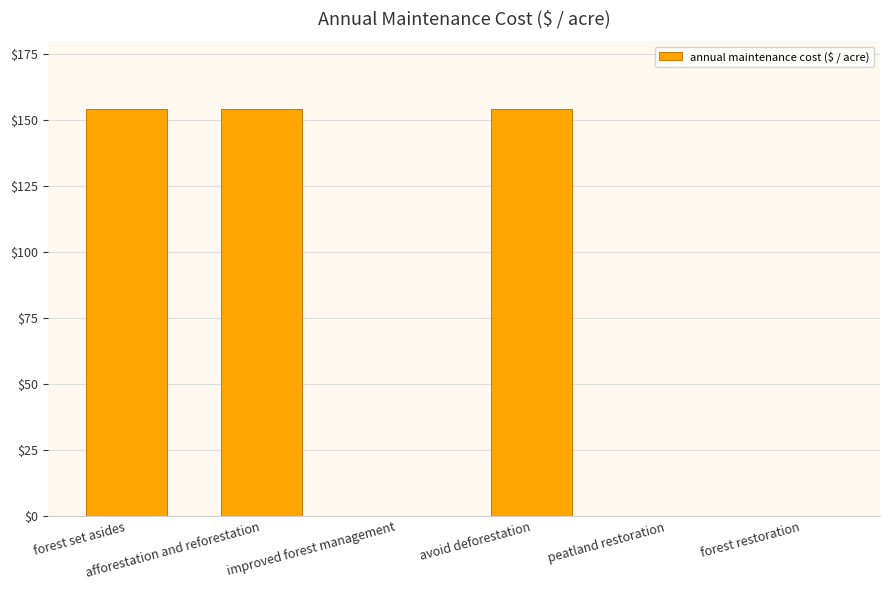

Is it true that the value at forest restoration is -95.8?

False